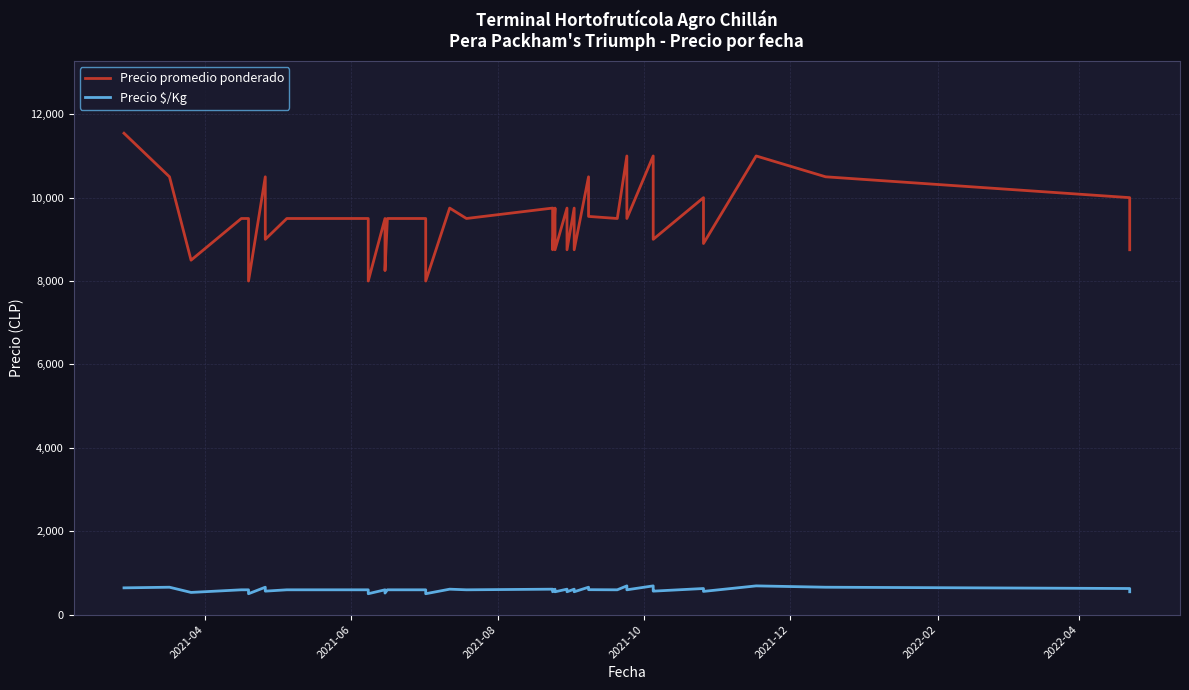

Rank the series by their maximum value, from highest to lowest.

Precio promedio ponderado, Precio $/Kg